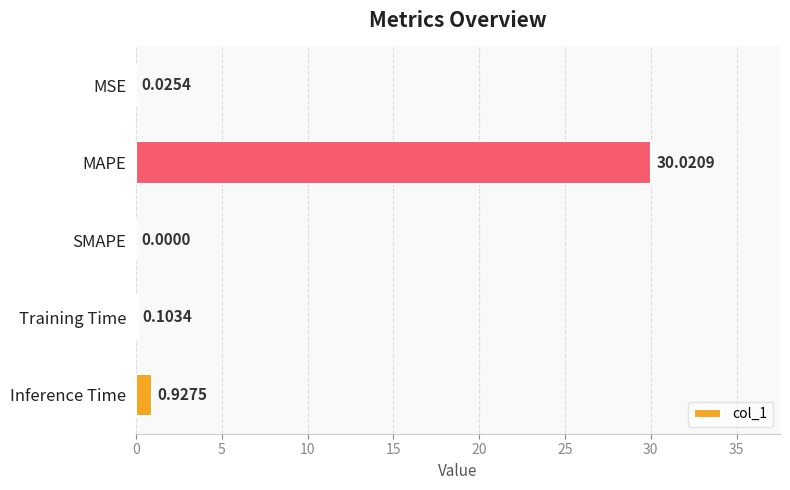

Where is the data nearest to the value 15?

Inference Time